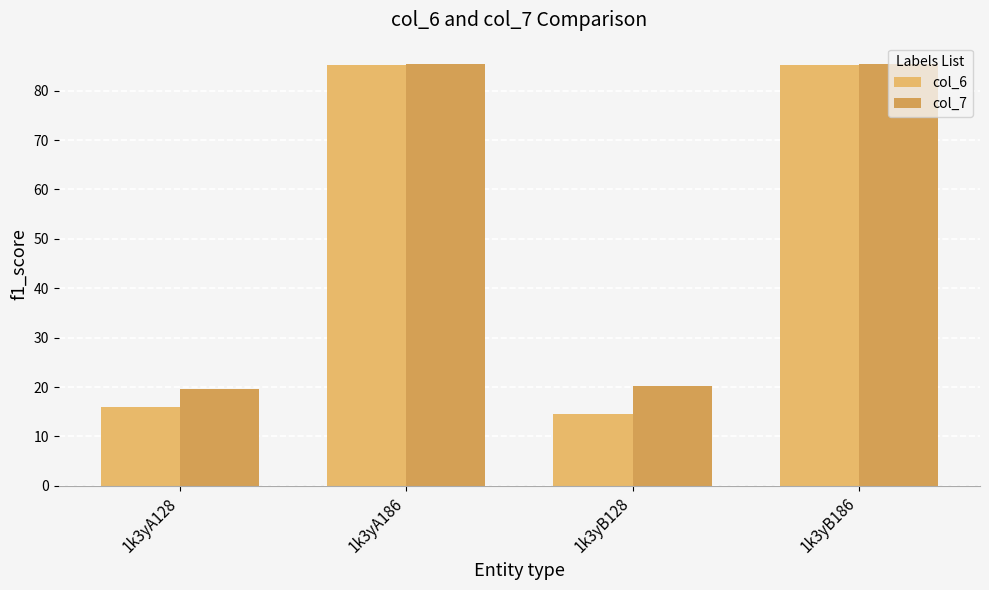

What is the greatest value displayed?

85.4